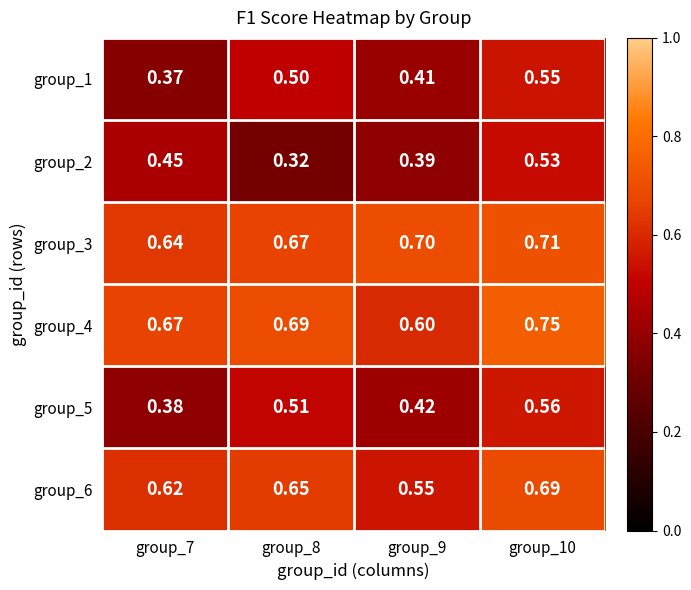

At group_10, list the series in order from smallest to largest.

group_2, group_1, group_5, group_6, group_3, group_4